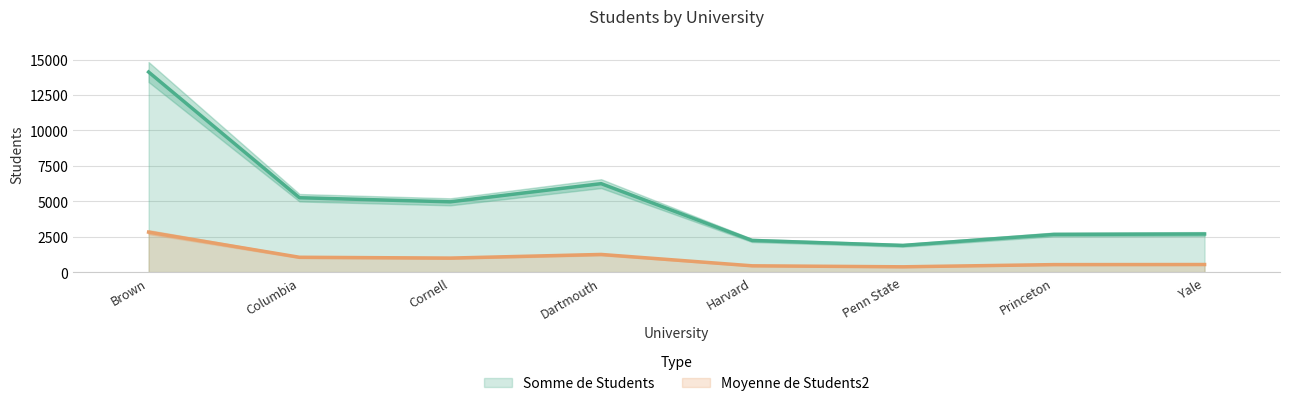

The value of Moyenne de Students2 at Cornell is 669.7. True or false?

False